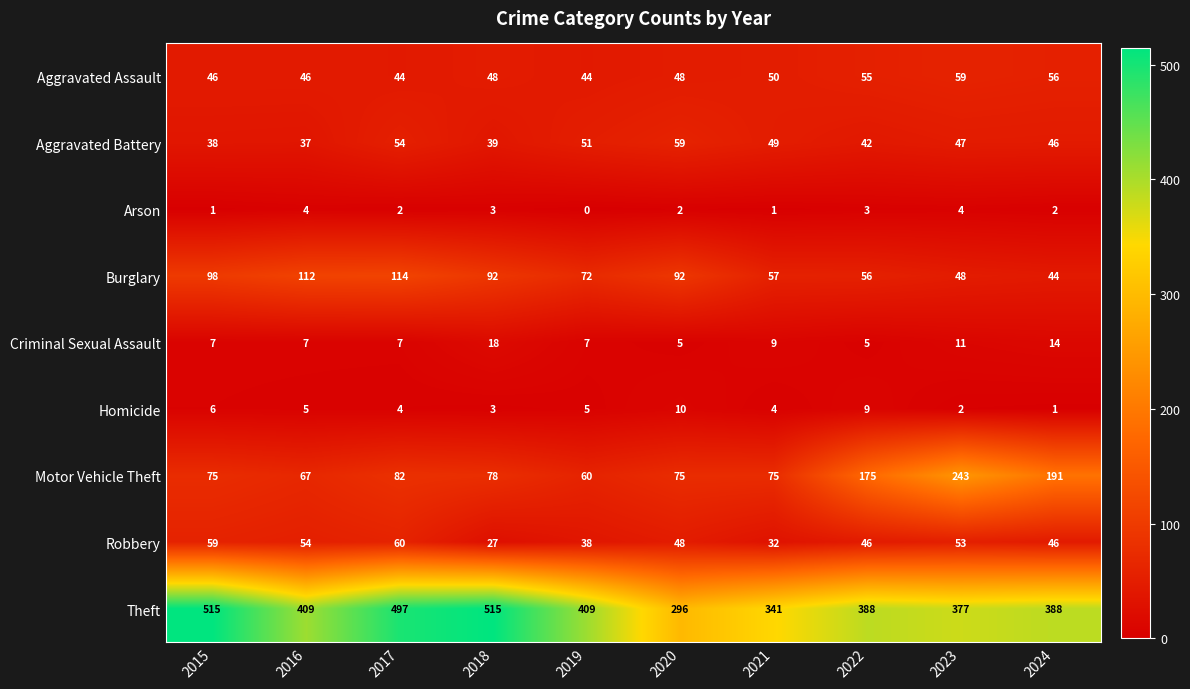

What is the total value across all series at 2021?

618